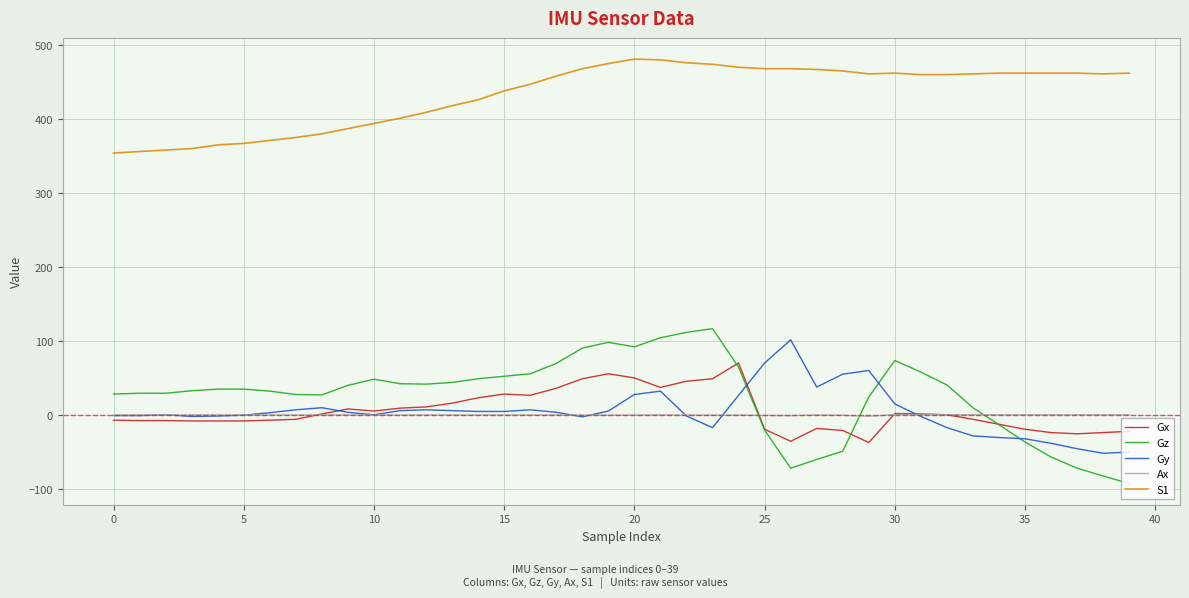

What is the maximum value shown in the chart?

481.0